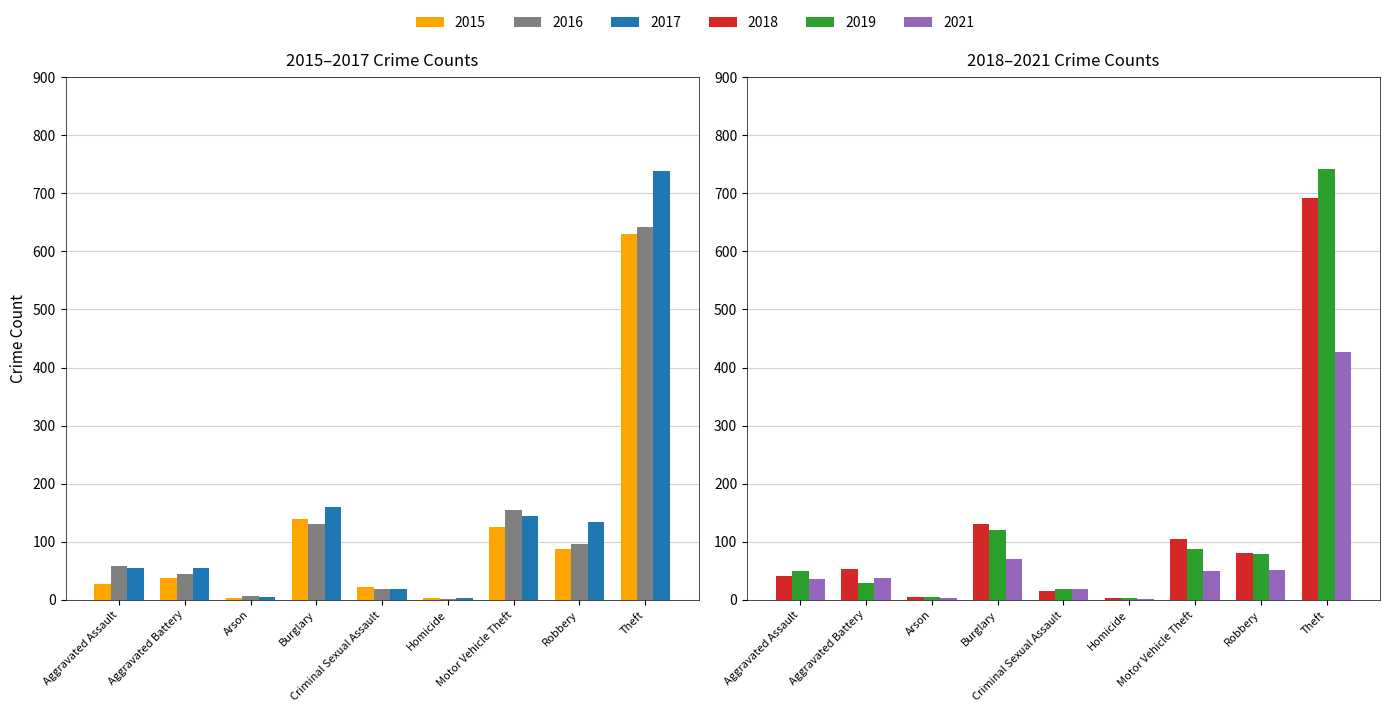

Is it true that 2017 equals 54 at Aggravated Battery?

True